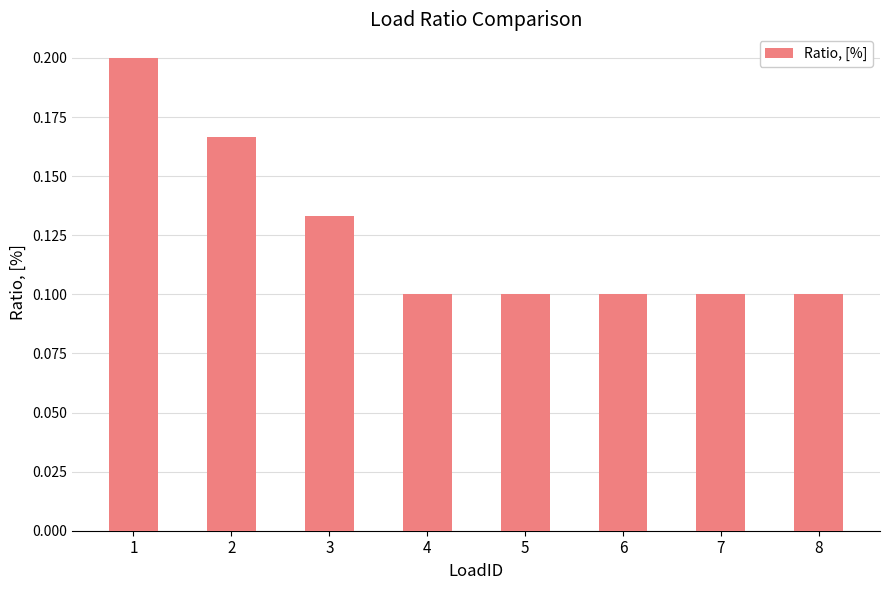

Count the values in the range 0 to 1.

8